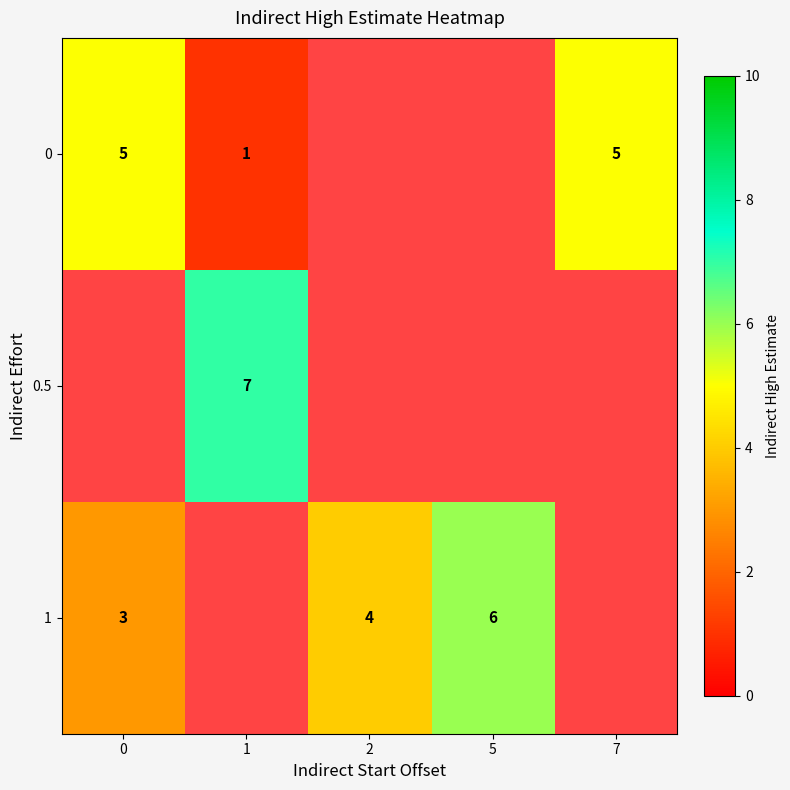

What is the difference between the 0 values at 1 and 0?

4